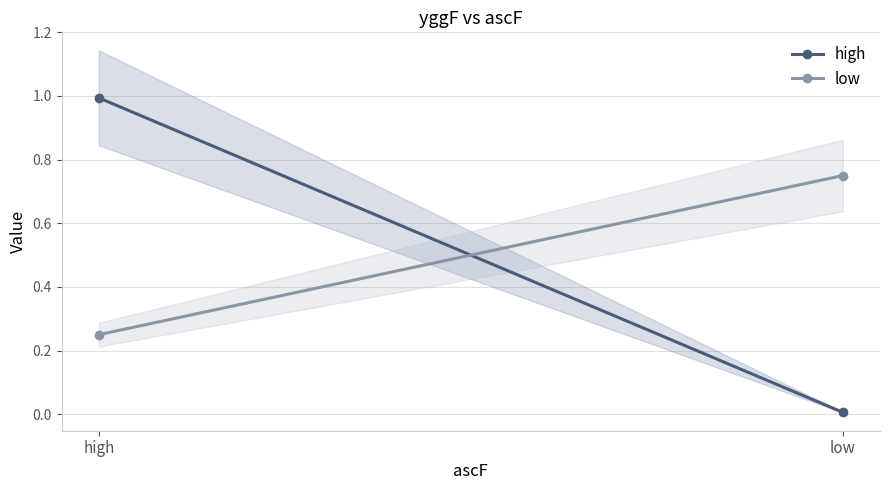

What is the label of the 1st point from the right?

low